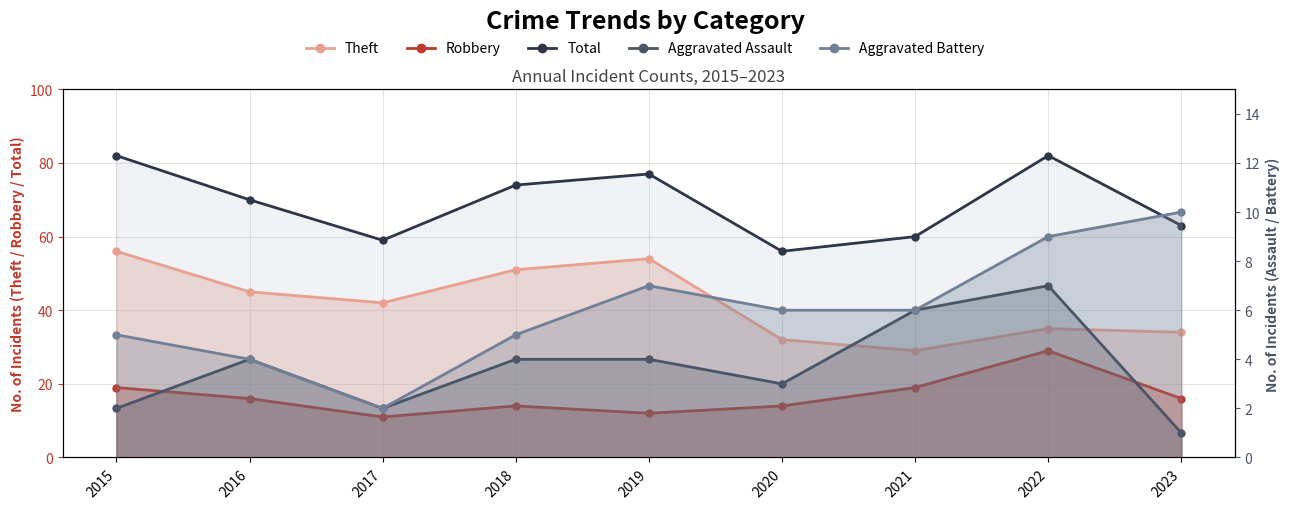

What is the total value across all series at 2018?

148